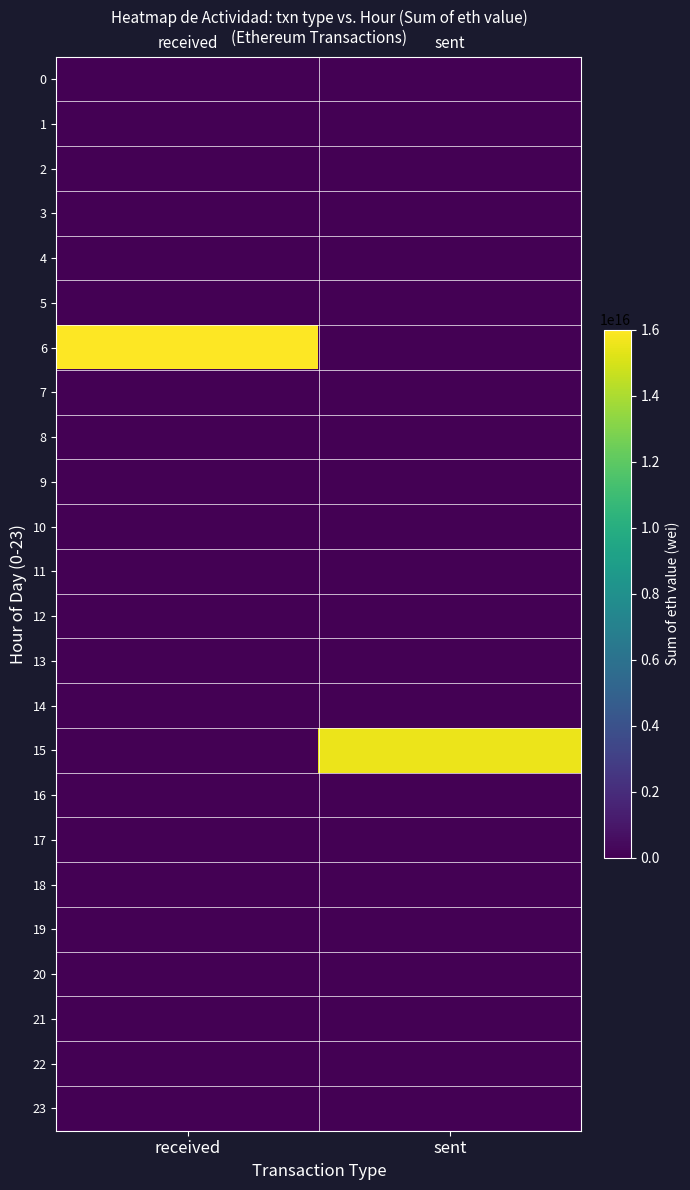

At received, list the series in order from smallest to largest.

0, 1, 2, 3, 4, 5, 7, 8, 9, 10, 11, 12, 13, 14, 15, 16, 17, 18, 19, 20, 21, 22, 23, 6